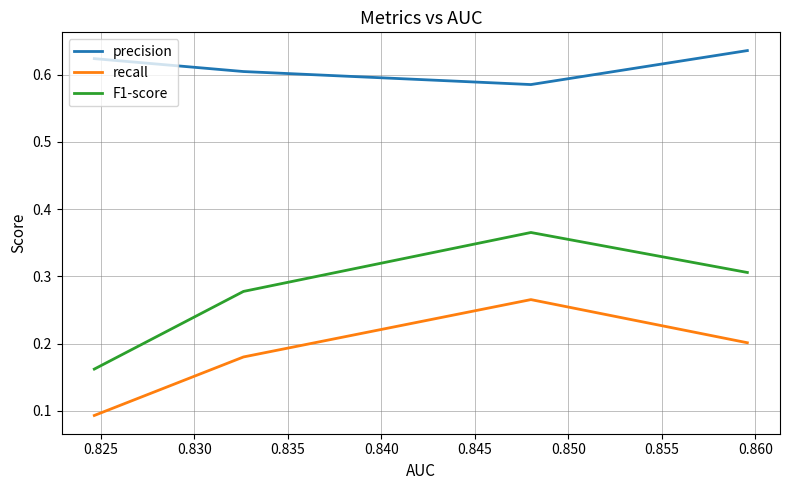

List the series in order of their overall mean, highest first.

precision, F1-score, recall